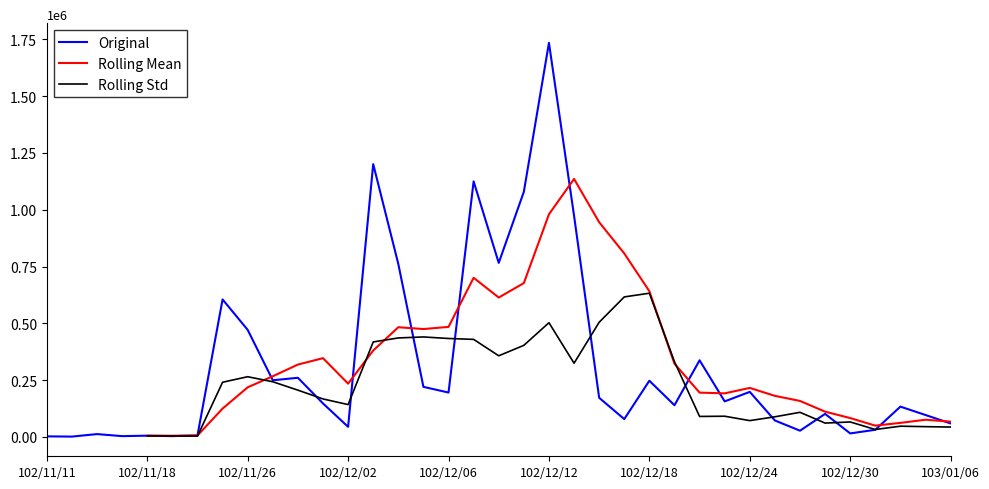

Does the chart display data point markers on the line(s)?

No